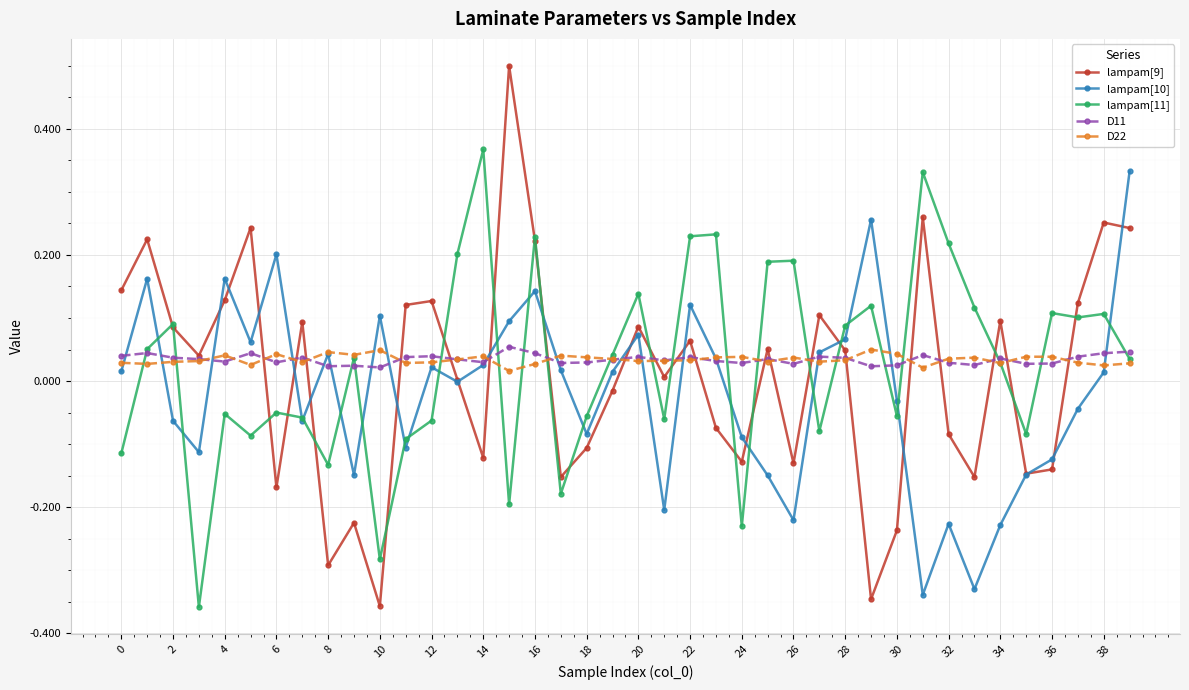

At how many categories does at least one series exceed 0?

40